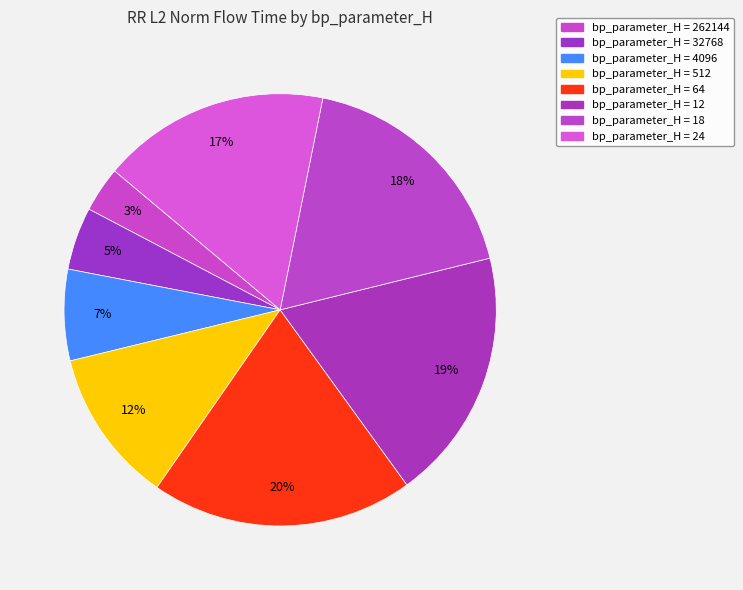

Count the number of slices in the pie.

8